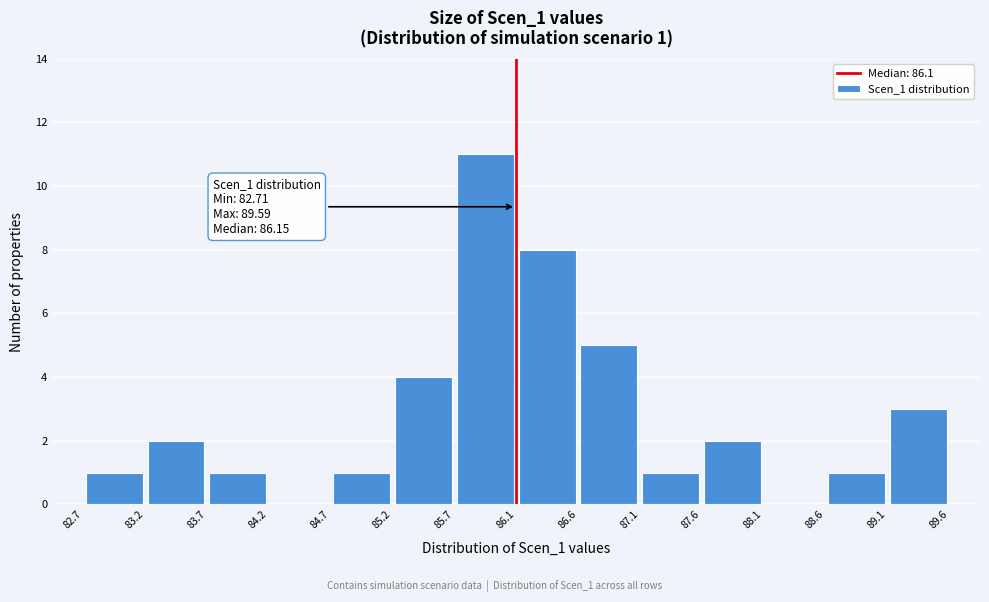

Which range on the x-axis has the tallest bar?

85.7 to 86.1